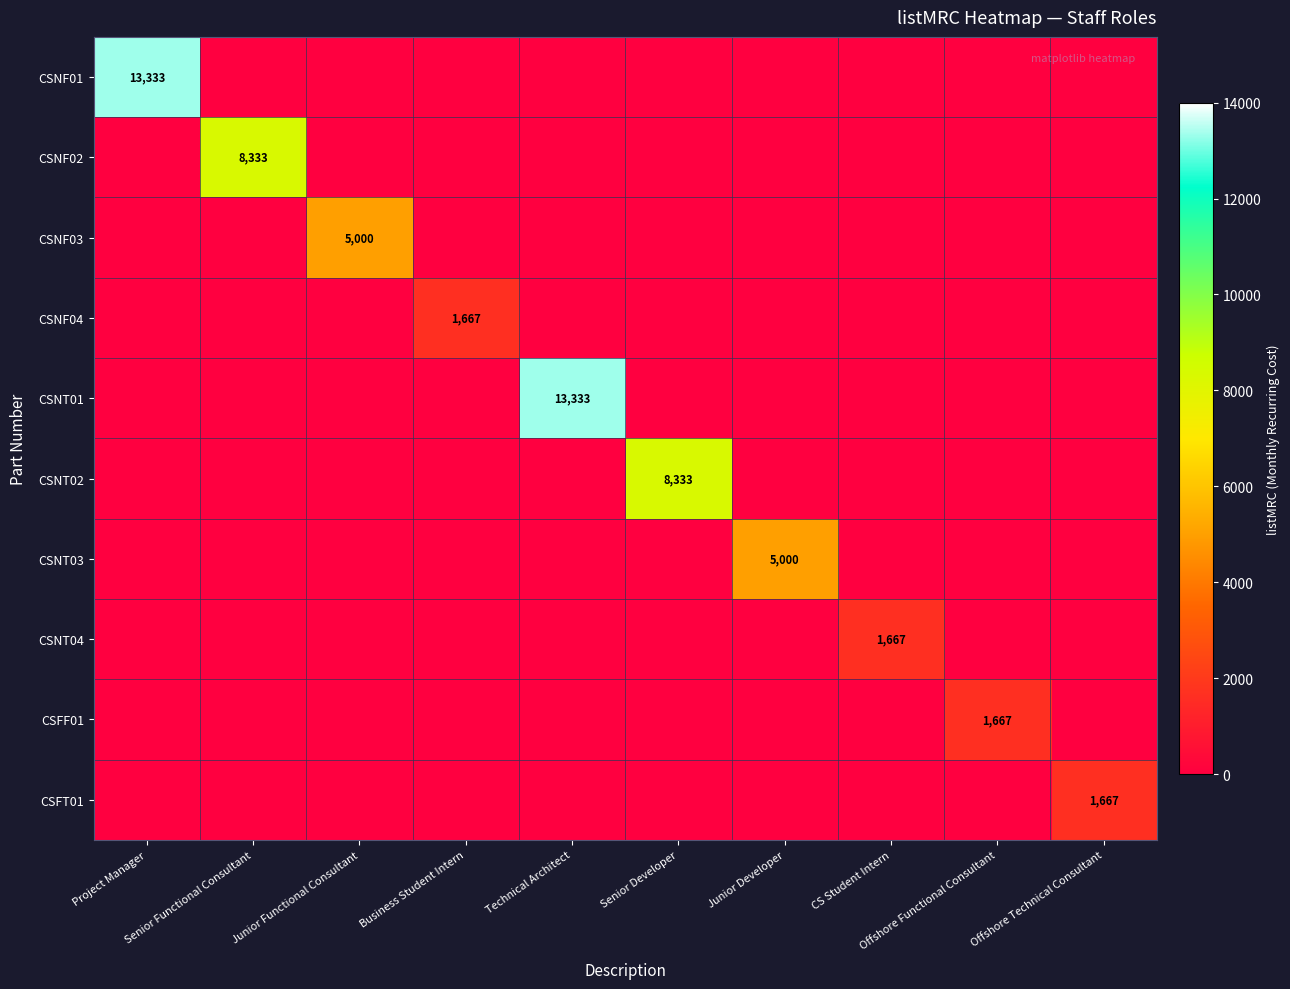

At which category is the sum across all series the highest?

Project Manager